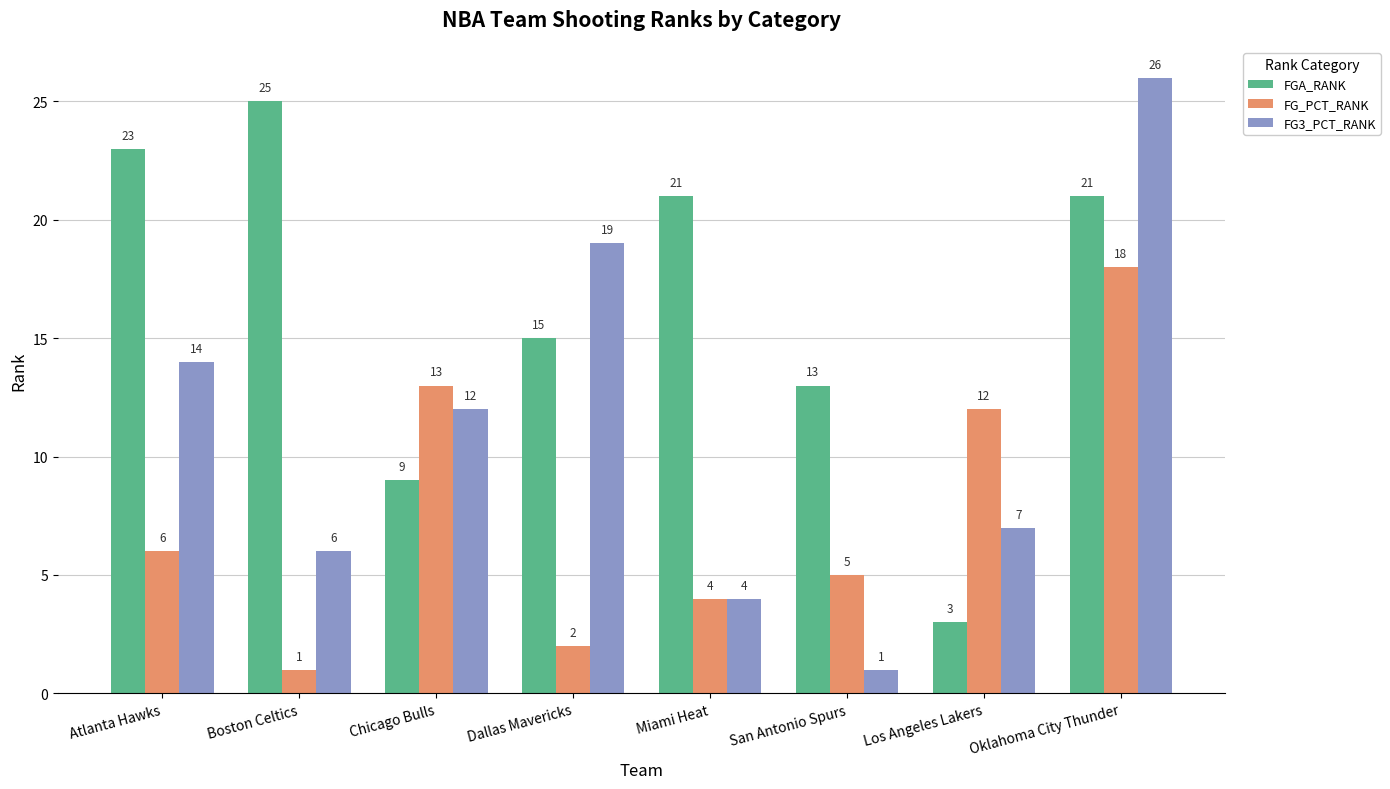

At Boston Celtics, list the series in order from smallest to largest.

FG_PCT_RANK, FG3_PCT_RANK, FGA_RANK